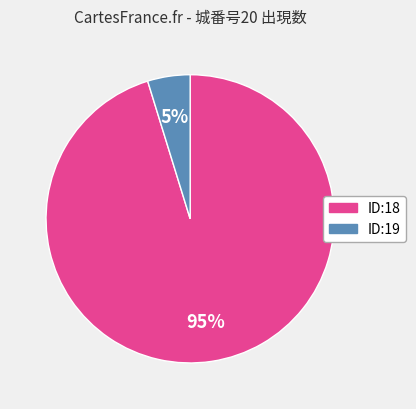

Which has a higher value, ID:19 or ID:18?

ID:18